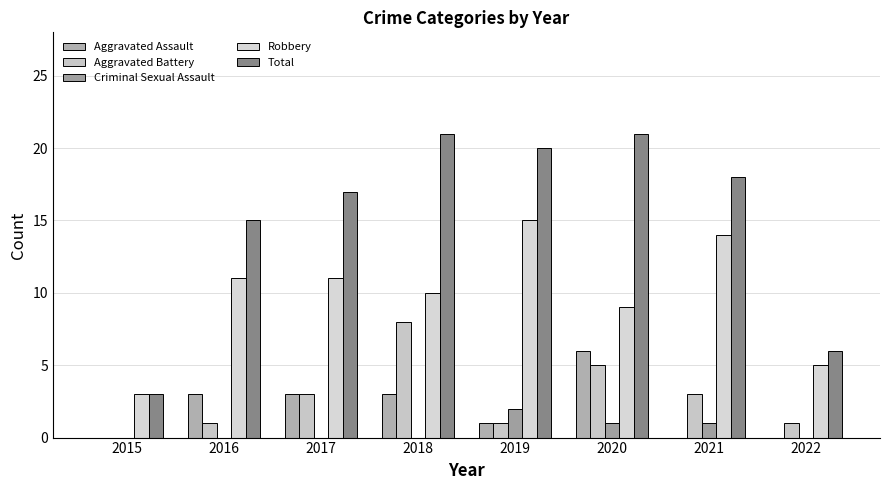

How many series are shown in this chart?

5